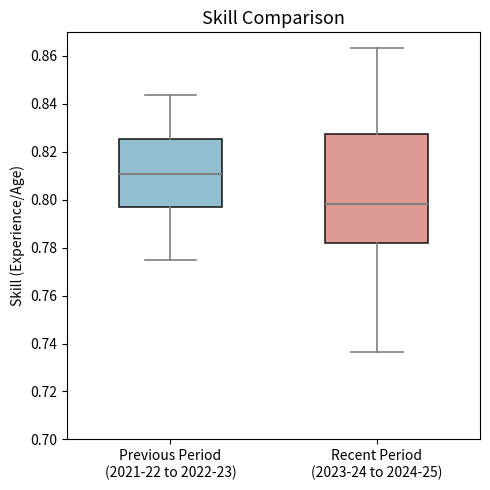

Where is the lower edge of the box for Recent Period (2023-24 to 2024-25) on the y-axis? The values are not printed on the chart, so give them approximately, as read against the axis.

0.782